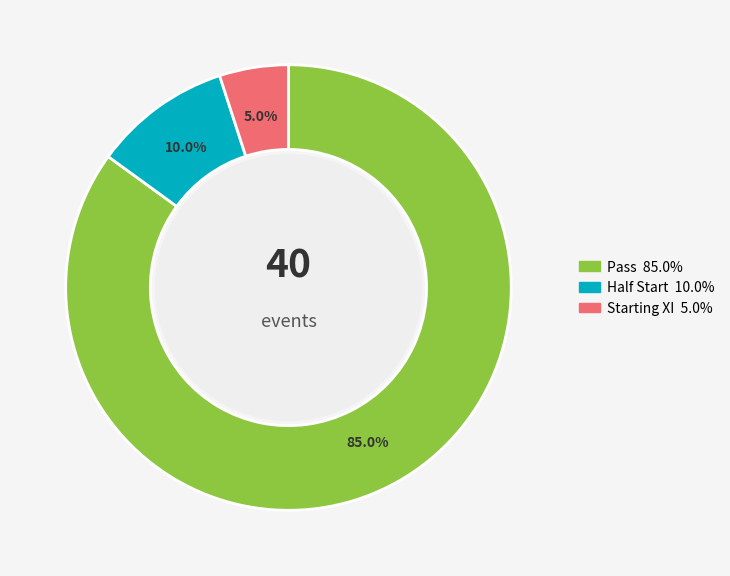

Is there any slice that represents more than half of the pie?

Yes